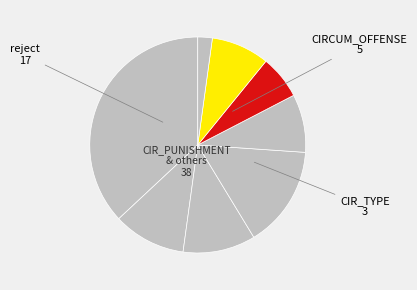

How many slices are in this pie chart?

8